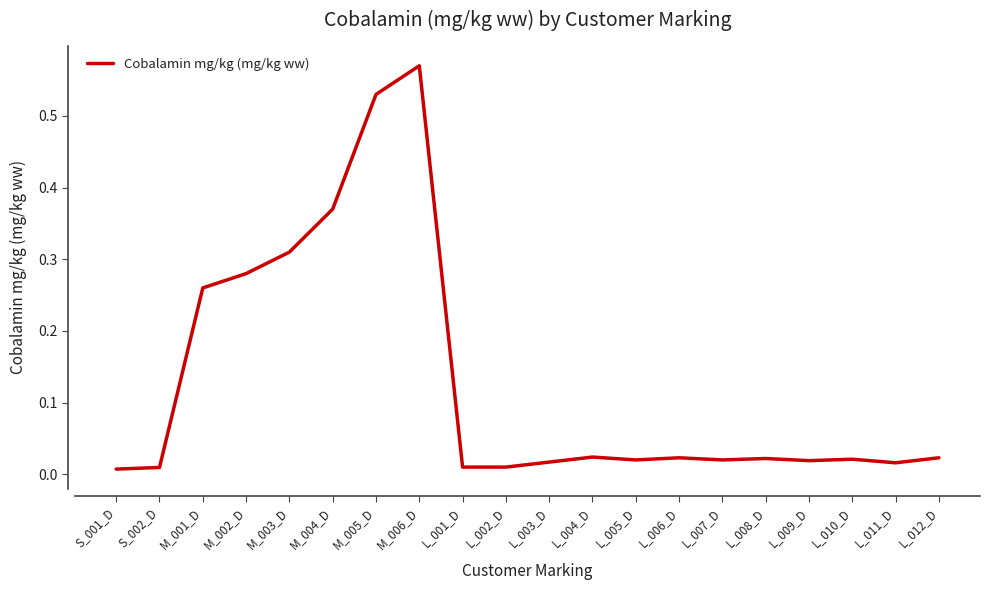

What is the change in value from M_006_D to L_008_D?

-0.5